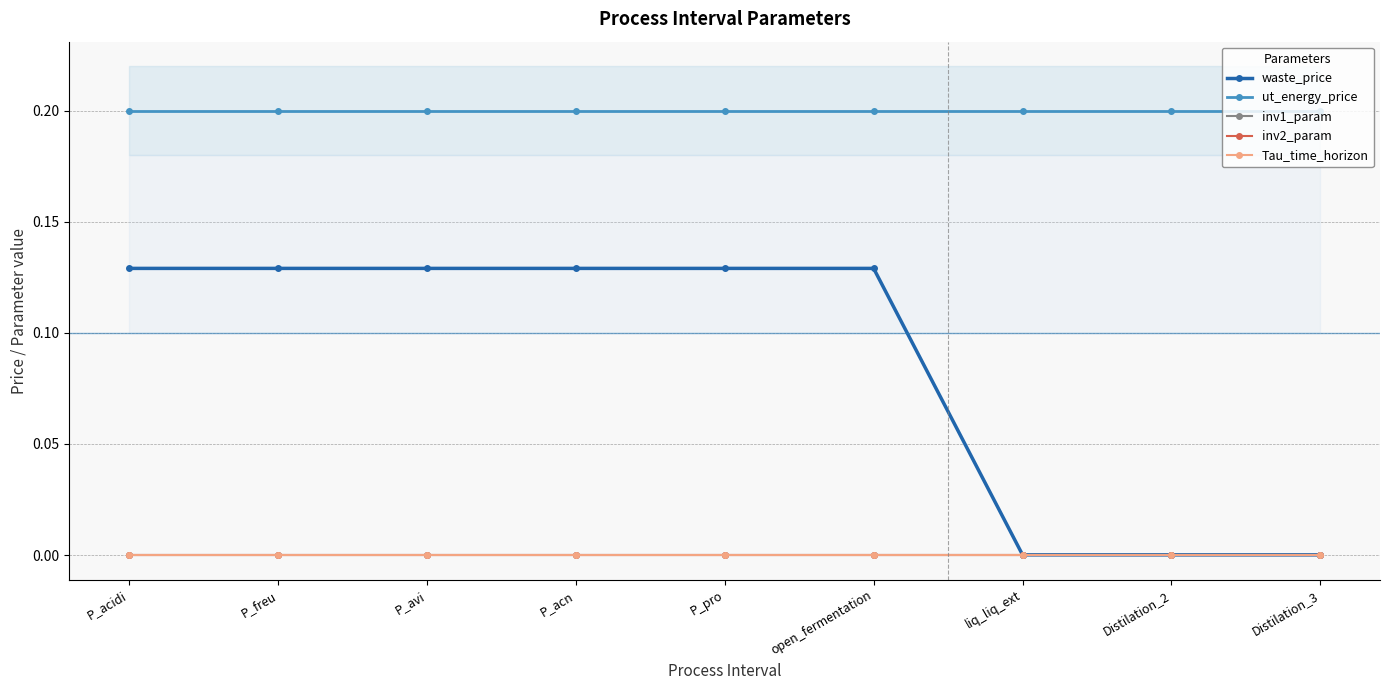

The value of ut_energy_price at P_acidi is 0.1. True or false?

False